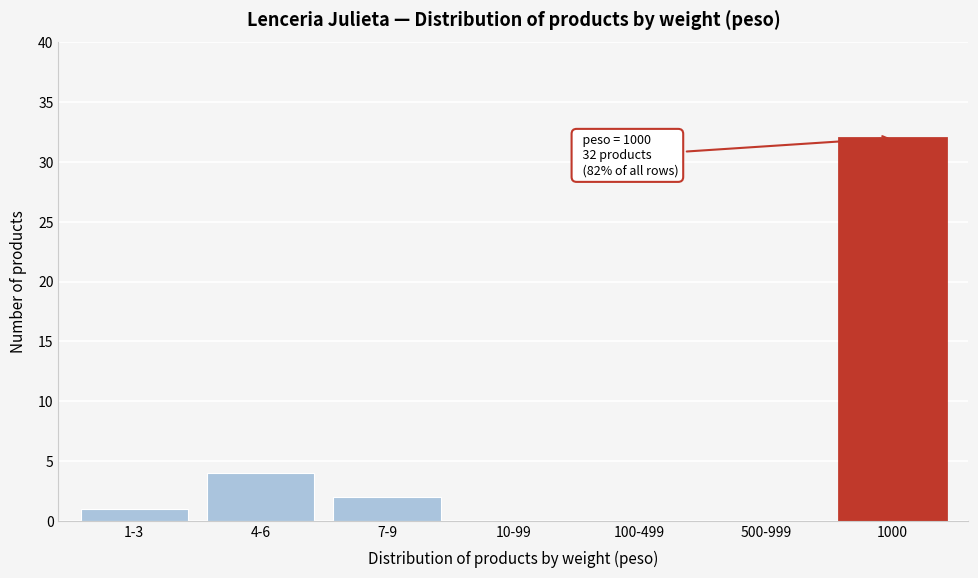

Reading right to left, transcribe all the data shown in this chart.

1000=32	500-999=0	100-499=0	10-99=0	7-9=2	4-6=4	1-3=1